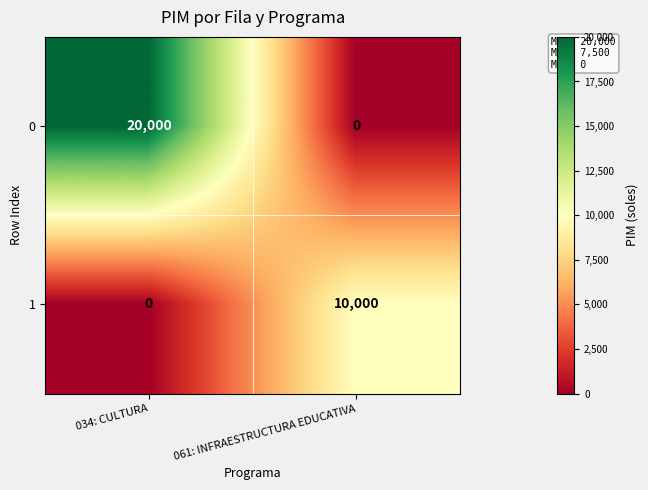

What is the sum of the 1 values at 061: INFRAESTRUCTURA EDUCATIVA and 034: CULTURA?

10000